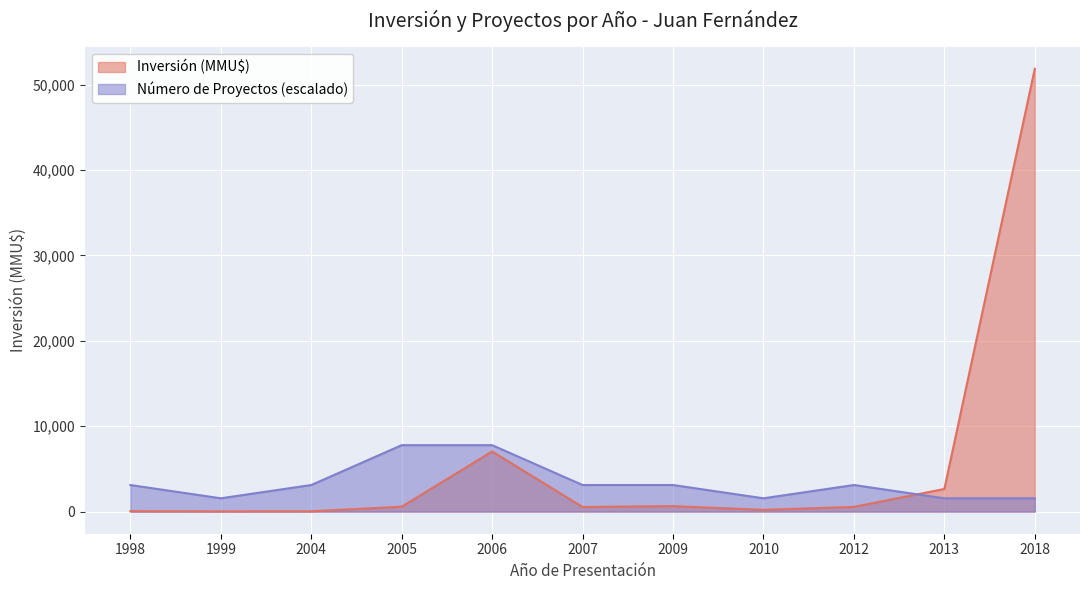

Rank the categories by Inversión (MMU$) value from highest to lowest.

2018, 2006, 2013, 2009, 2005, 2012, 2007, 2010, 1998, 2004, 1999